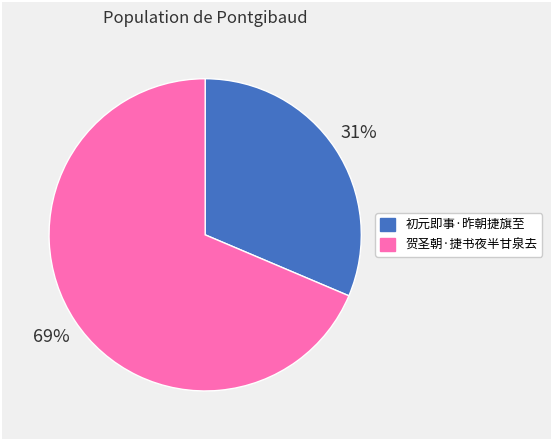

To the nearest percent, what is the average slice percentage?

50%